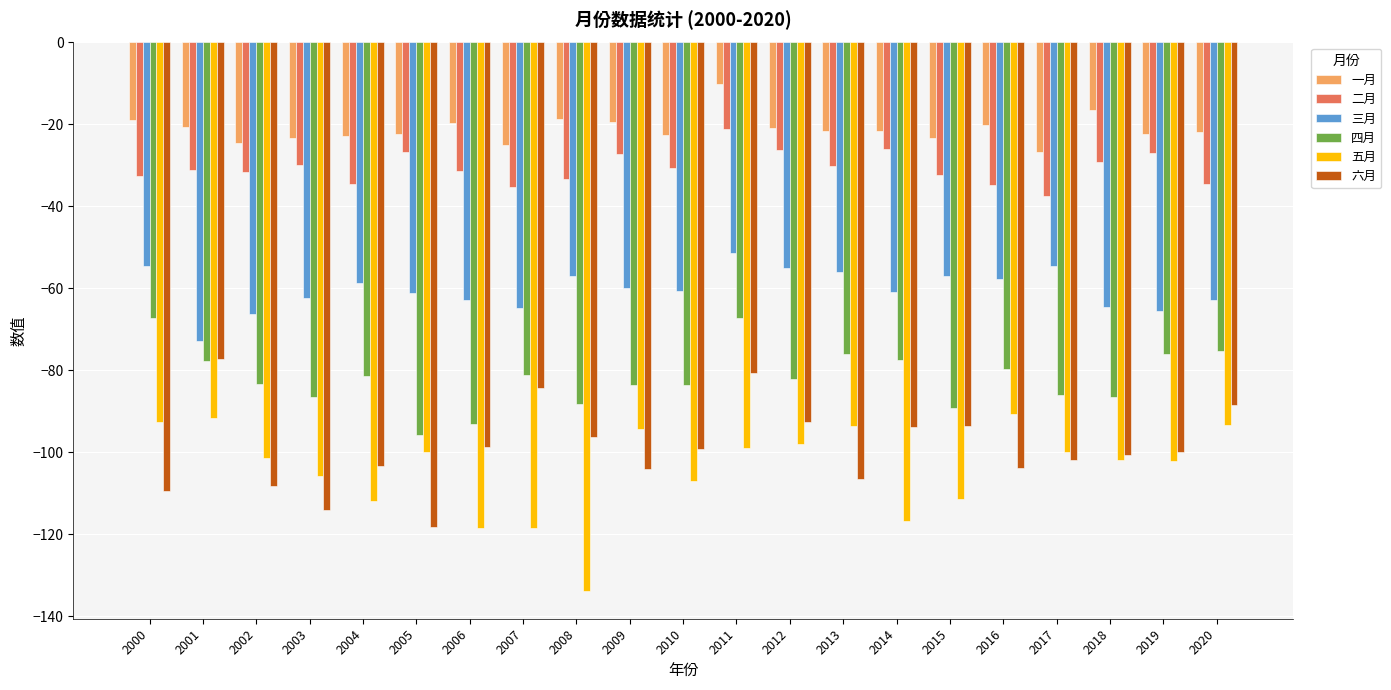

True or false: 五月 has a value of -116.8 at 2014.

True